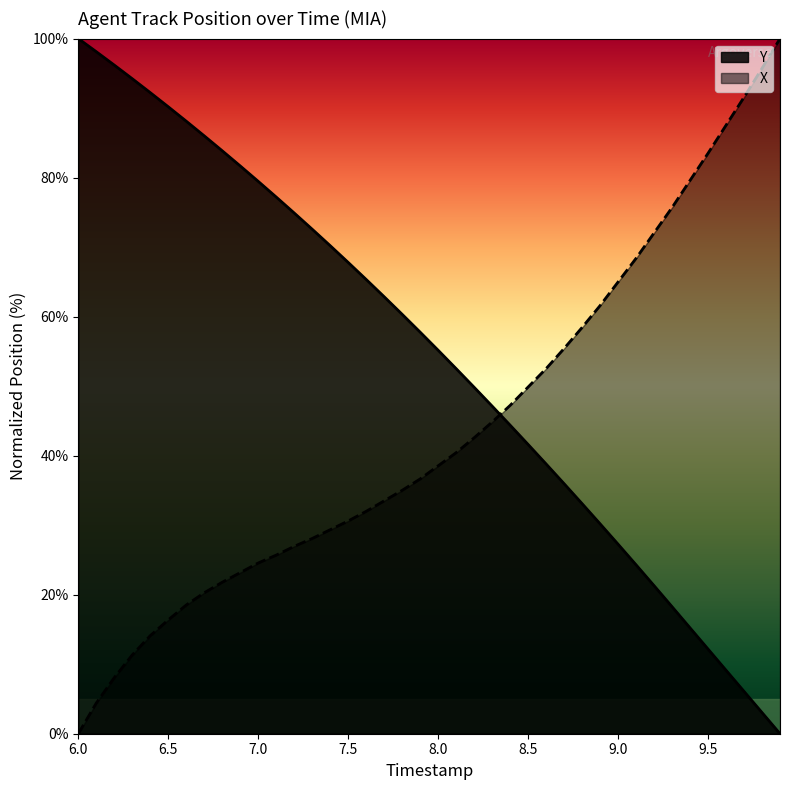

Does the chart have visible grid lines?

No